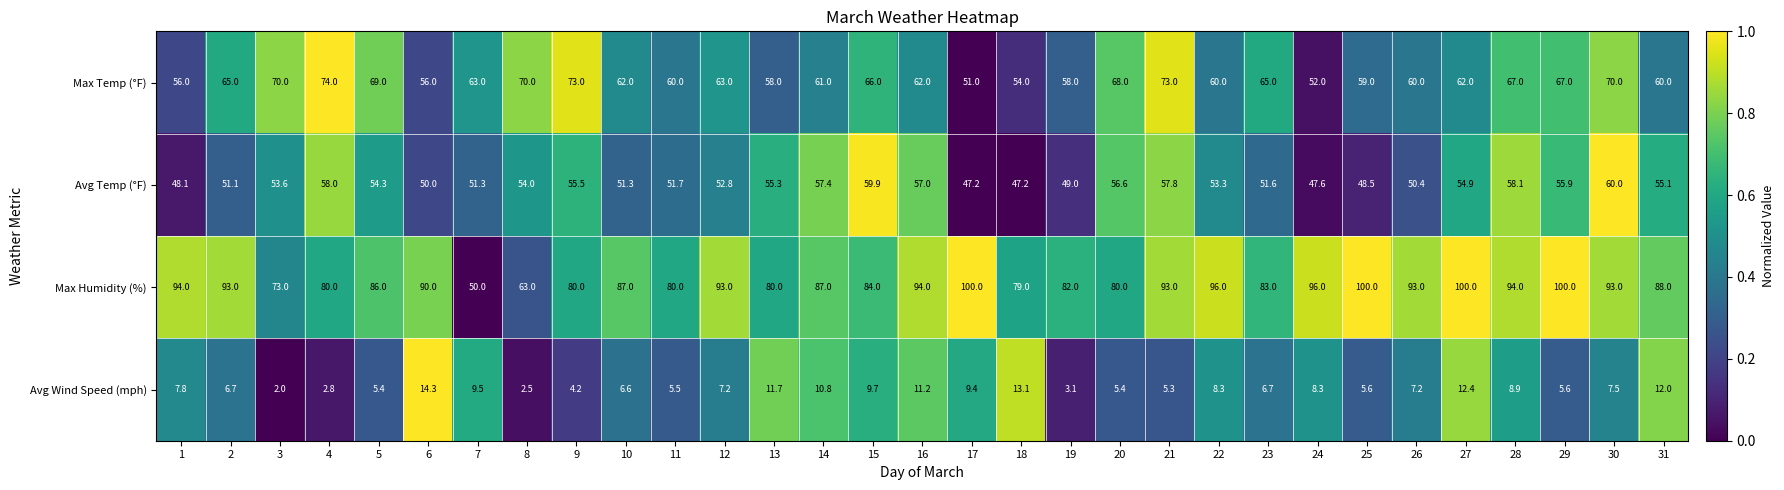

Count the number of data series in this chart.

4